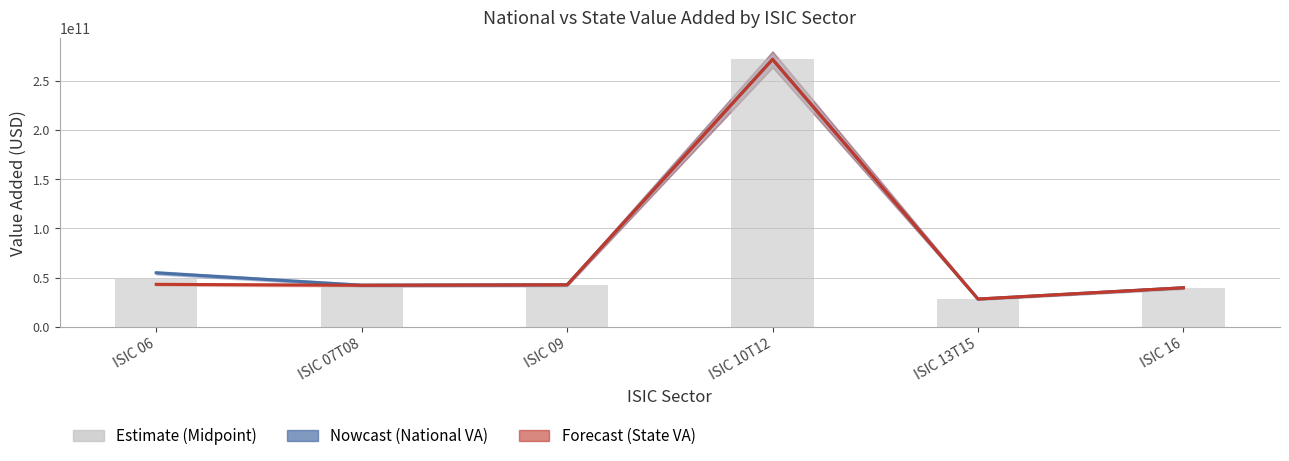

Count the number of categories in the chart.

6